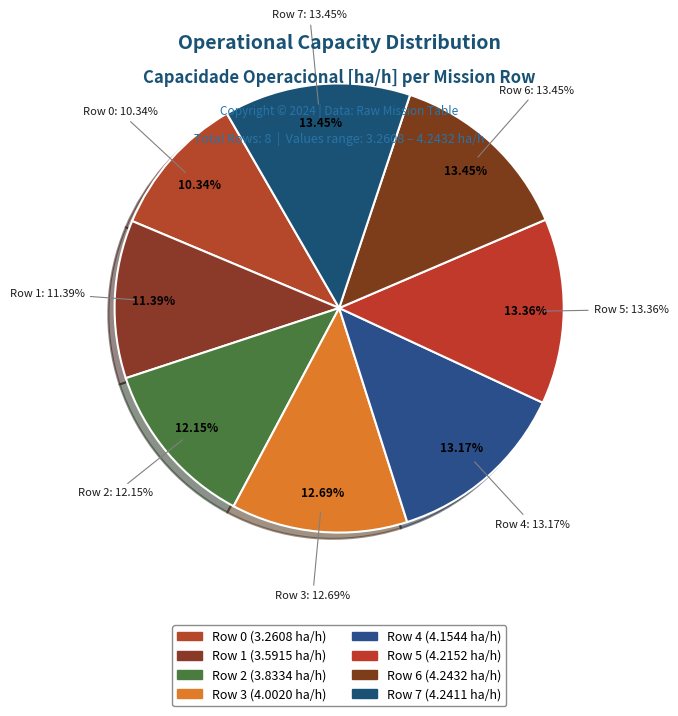

Is it true that Row 7 is 13% of the pie?

True